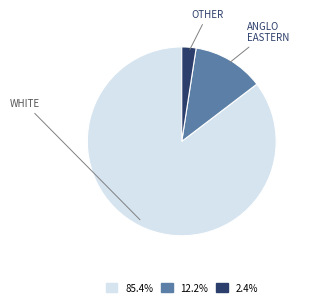

Is there a majority slice in this chart?

Yes